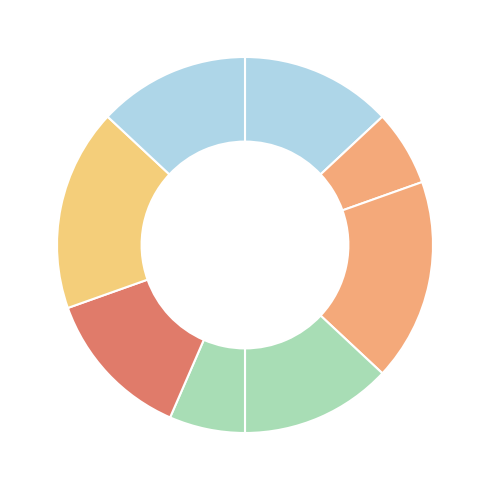

Count the number of slices in the pie.

8